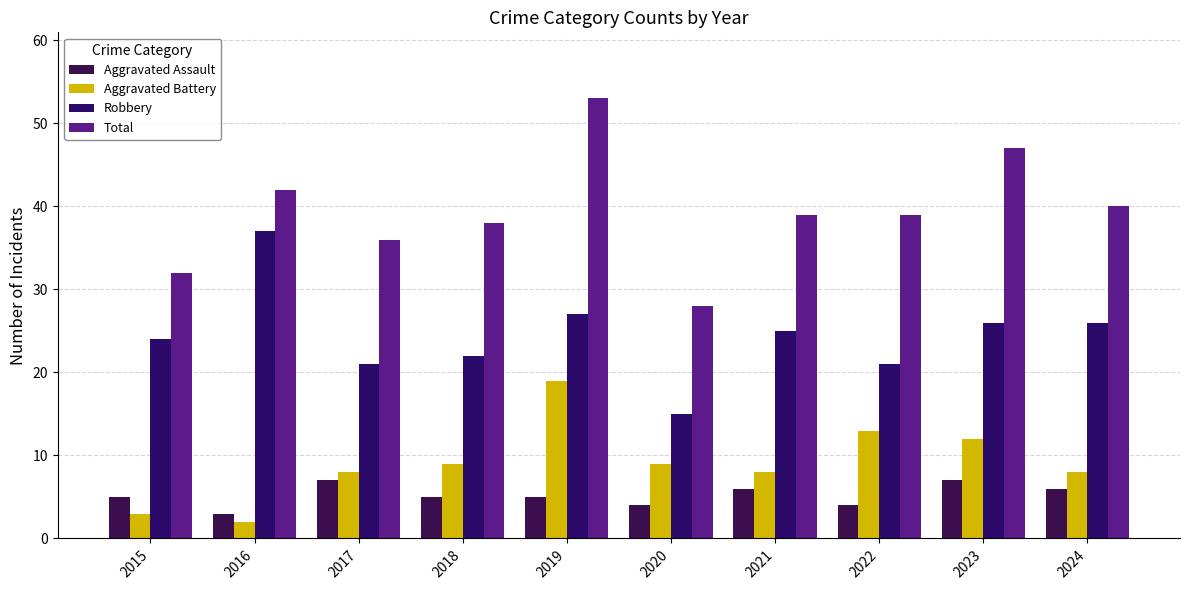

At how many categories does at least one series exceed 18?

10